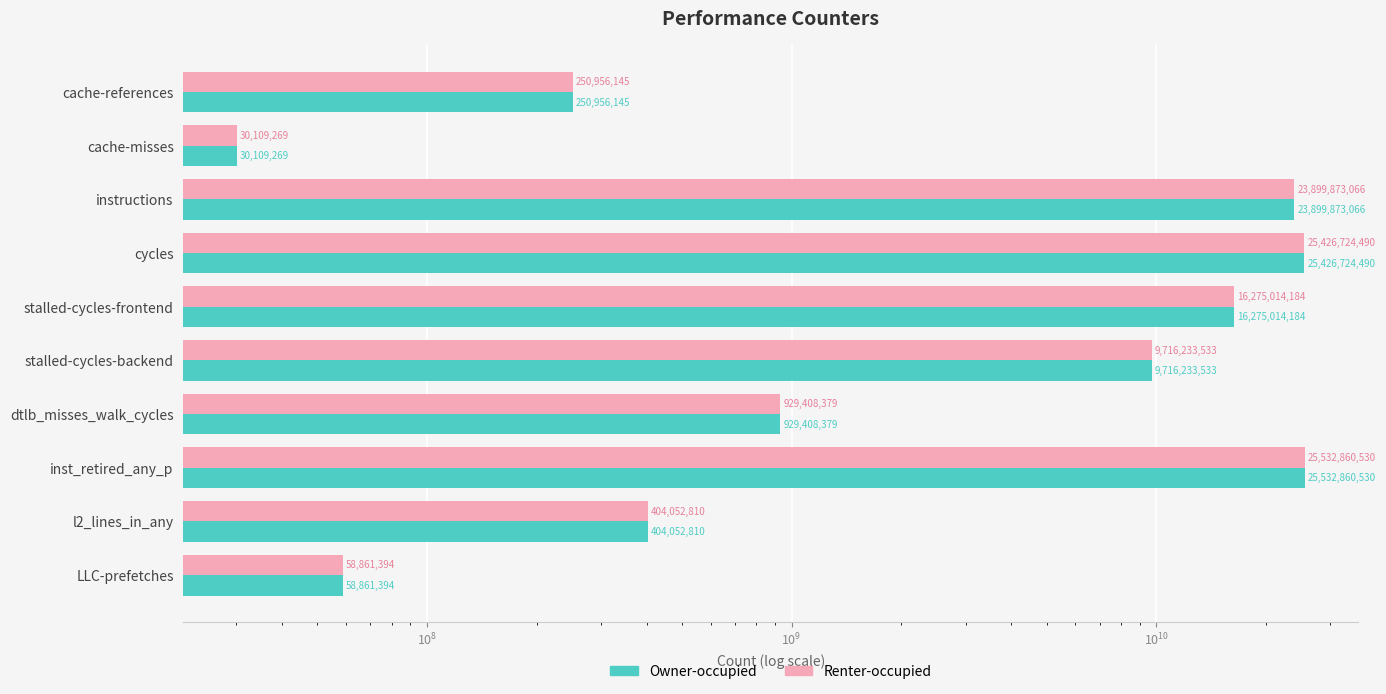

Rank the series by their maximum value, from highest to lowest.

Owner-occupied, Renter-occupied